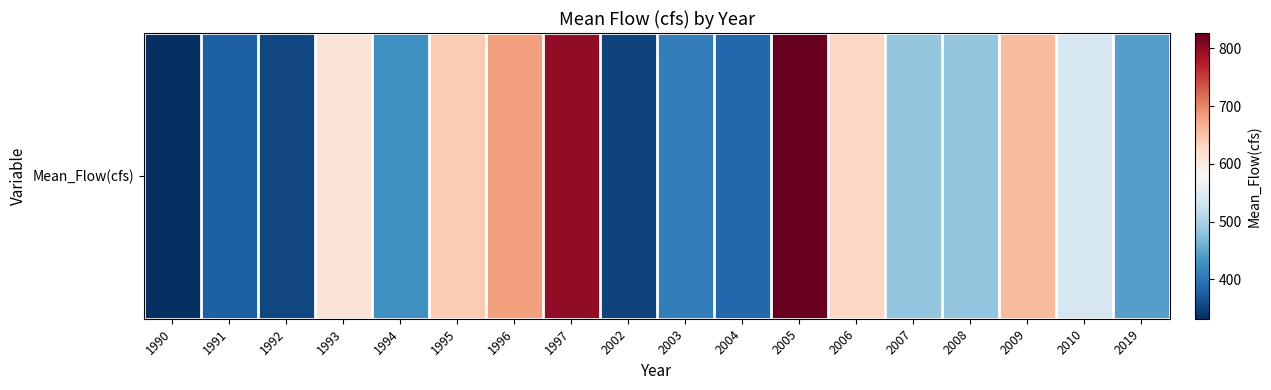

What is the sum of all values?

9430.0